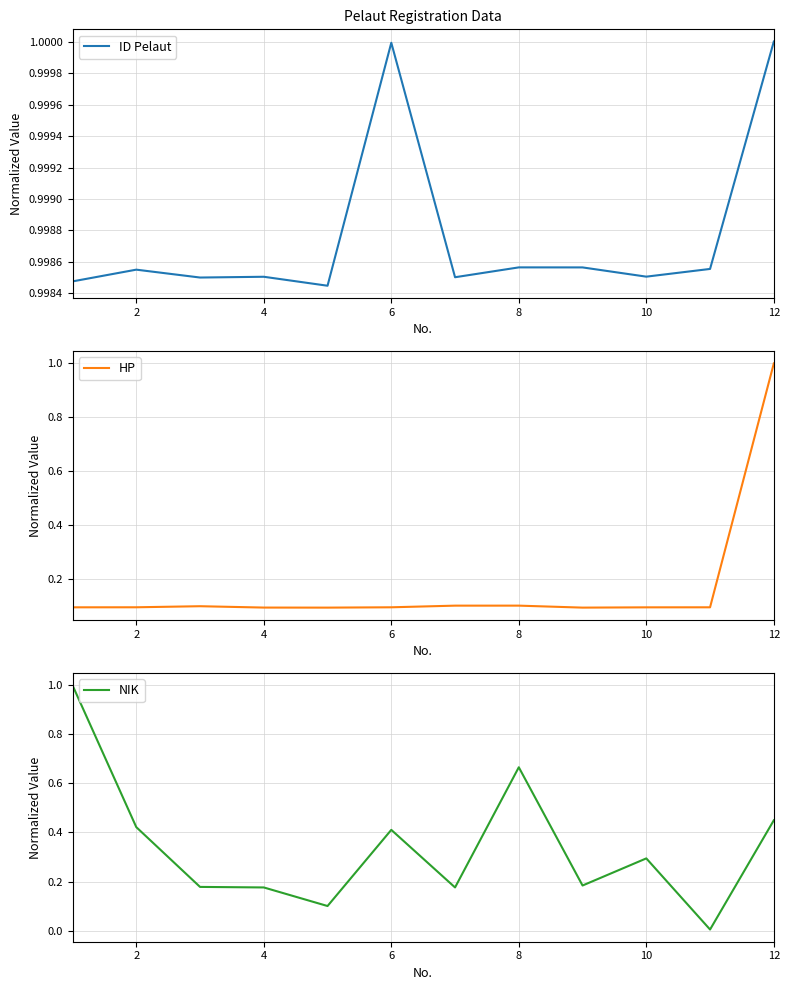

Which category has the highest value in the HP series?

12